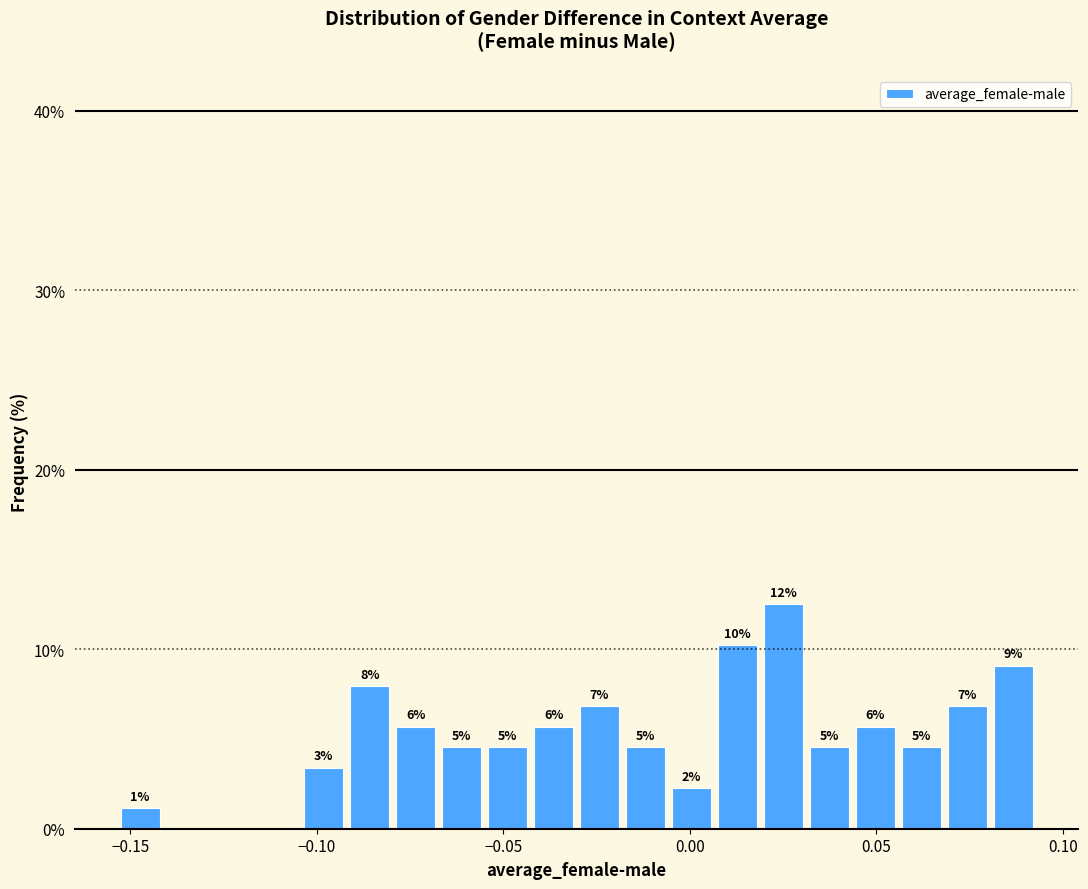

Around what value on the x-axis is the tallest bar? Give the approximate position of its centre, as read against the axis.

0.025